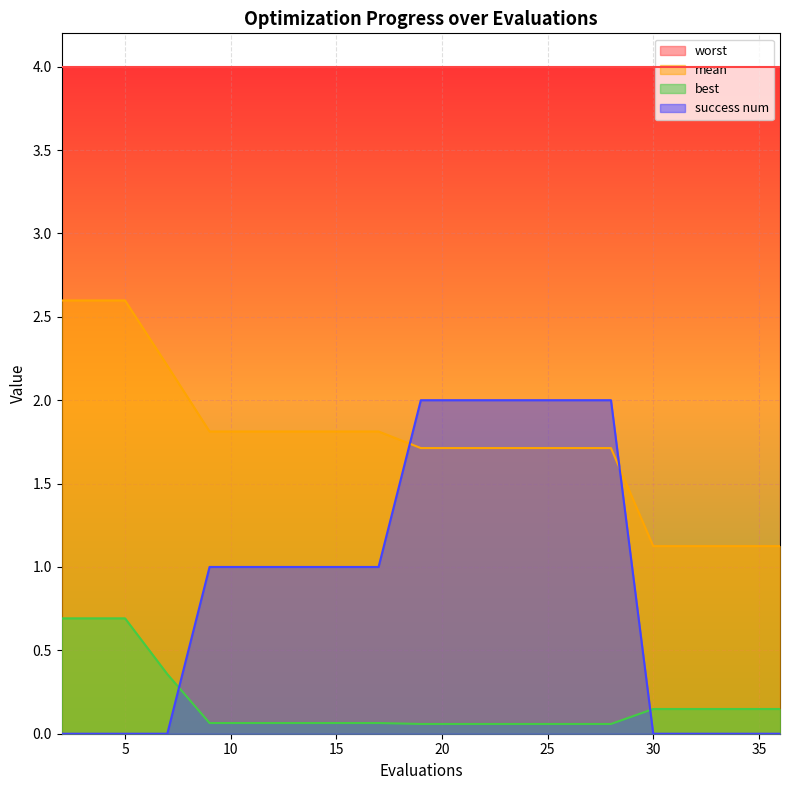

How many distinct data groups are displayed?

4